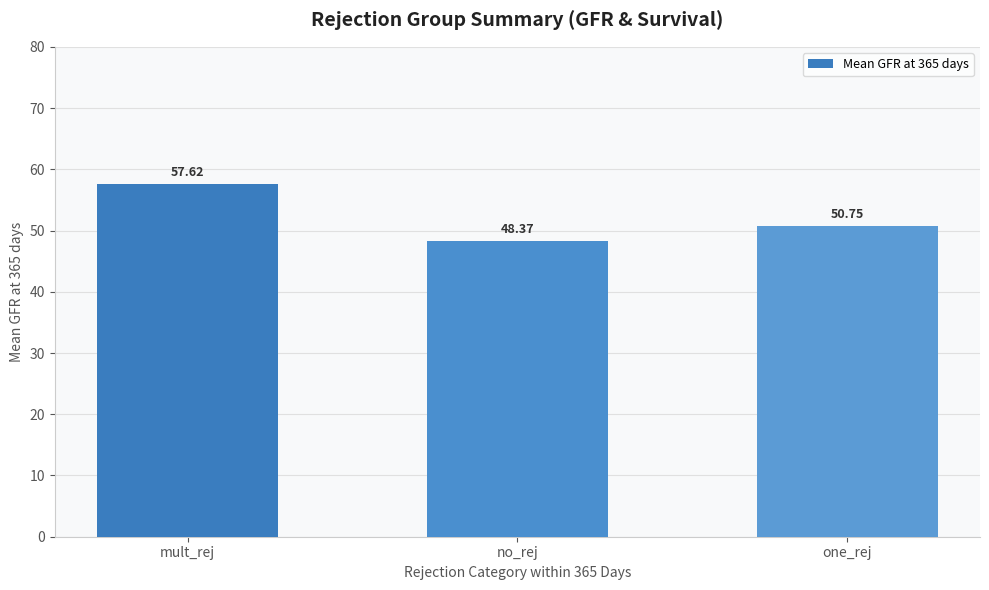

How many categories are shown in the chart?

3